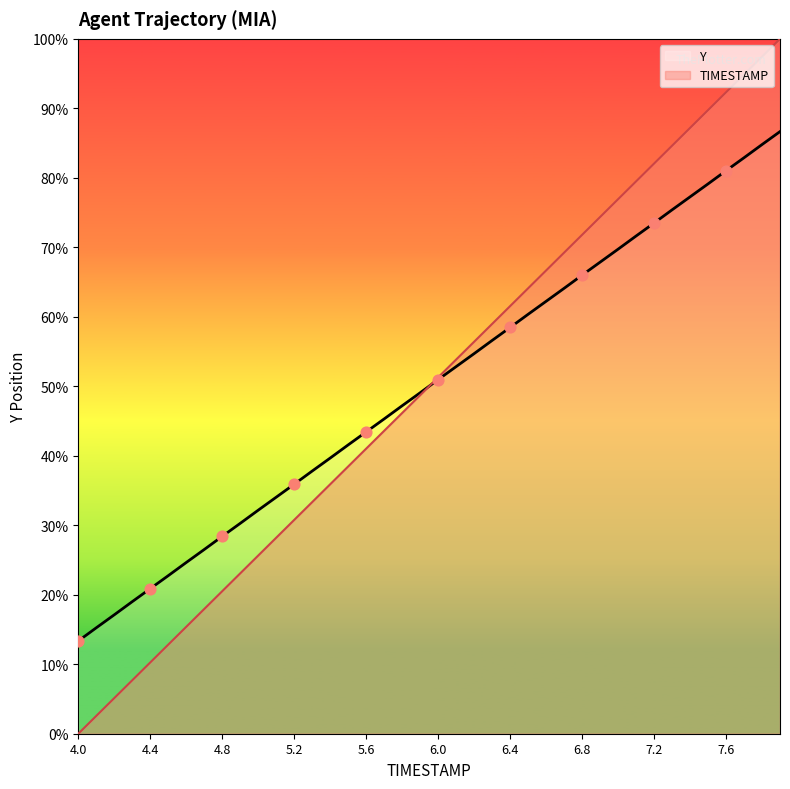

Is the value of Y at 18 greater than the value of TIMESTAMP at 22?

No